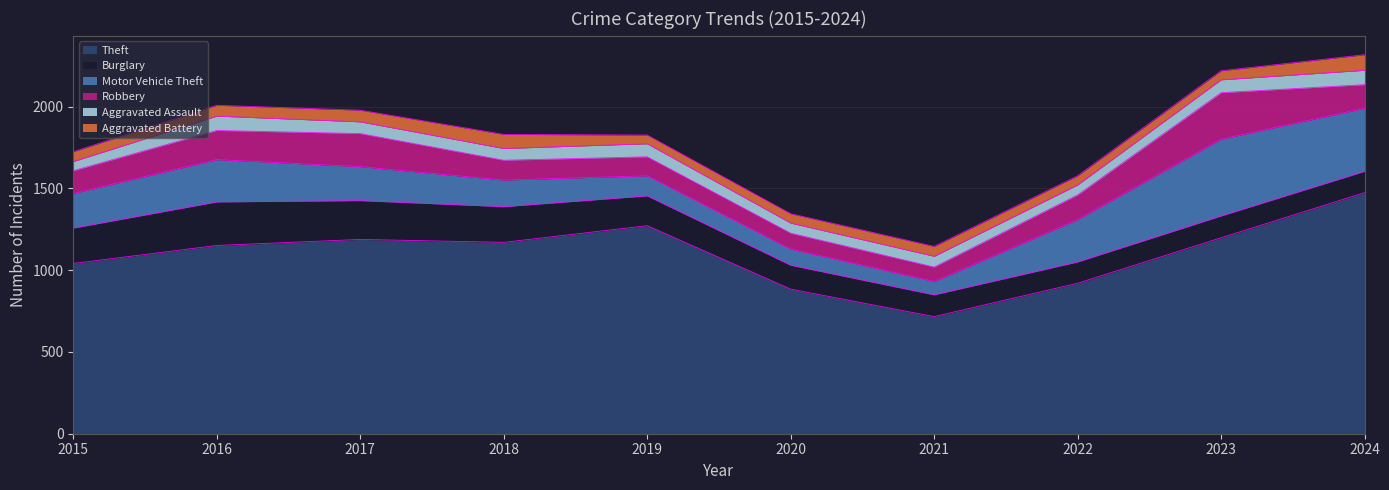

Does the chart display data point markers on the line(s)?

No